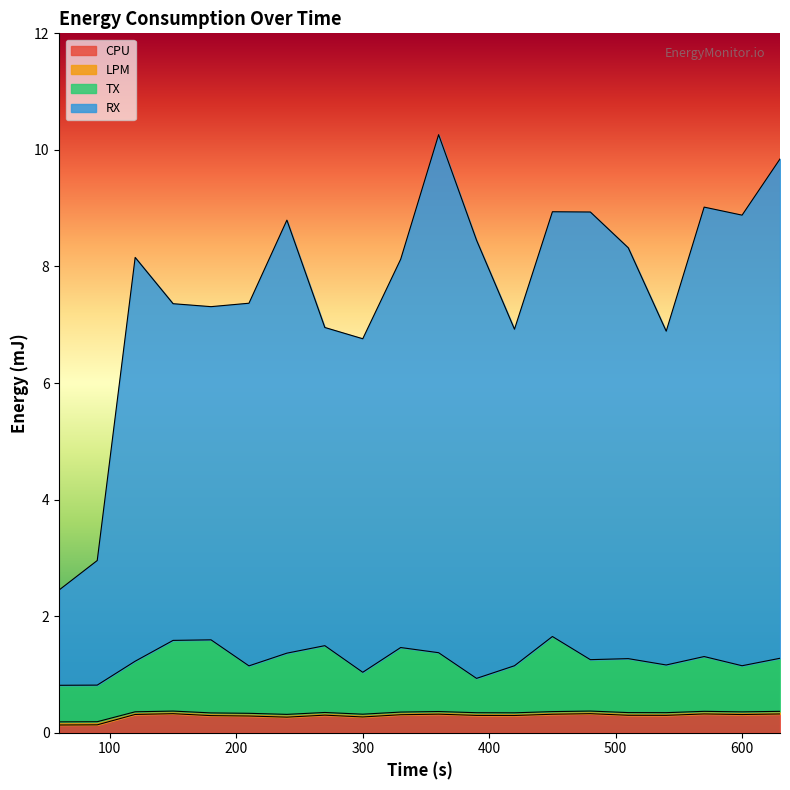

True or false: RX and LPM intersect in this chart.

False